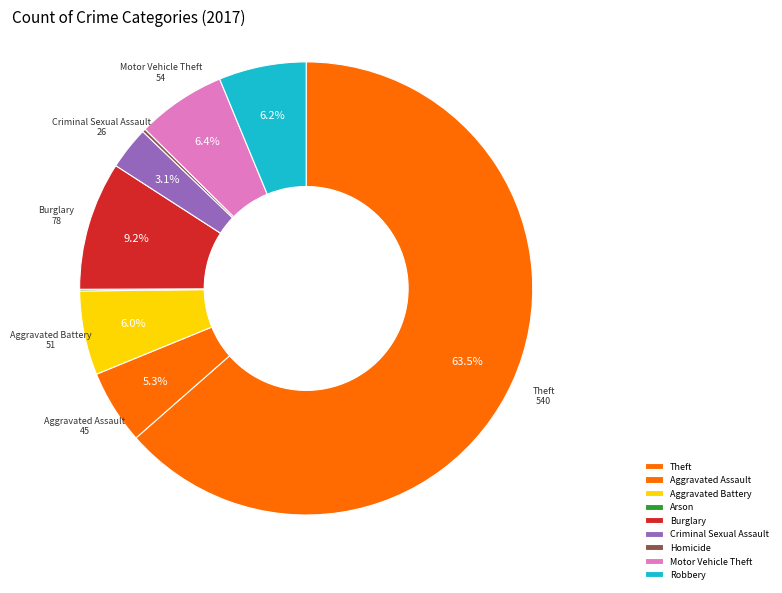

How much of the chart is everything except Robbery?

93.8%